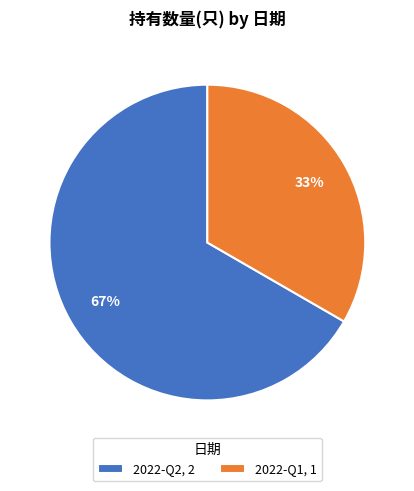

What is the ratio of the value at 2022-Q1, 1 to the value at 2022-Q2, 2?

0.5